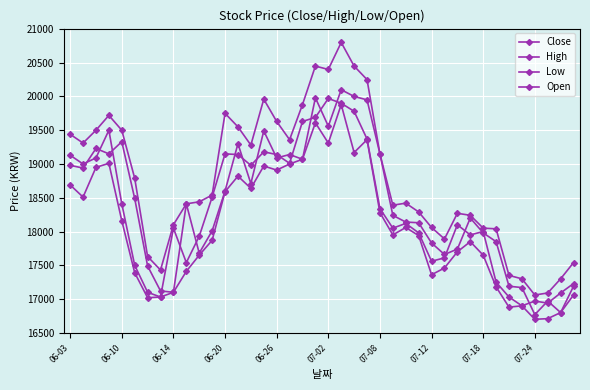

How many lines are shown in the chart?

4